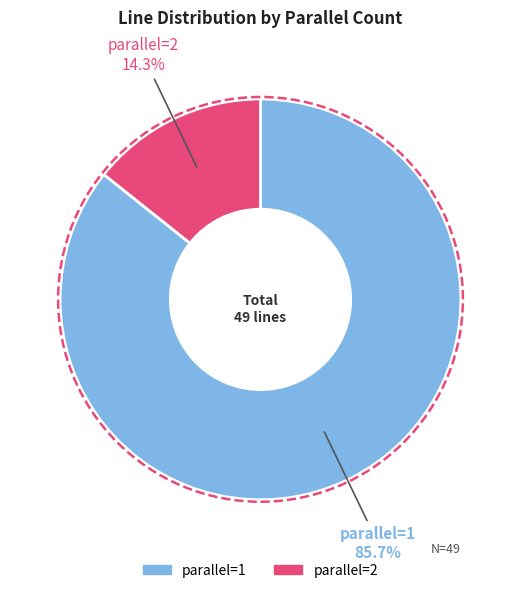

Is there any slice that represents more than half of the pie?

Yes